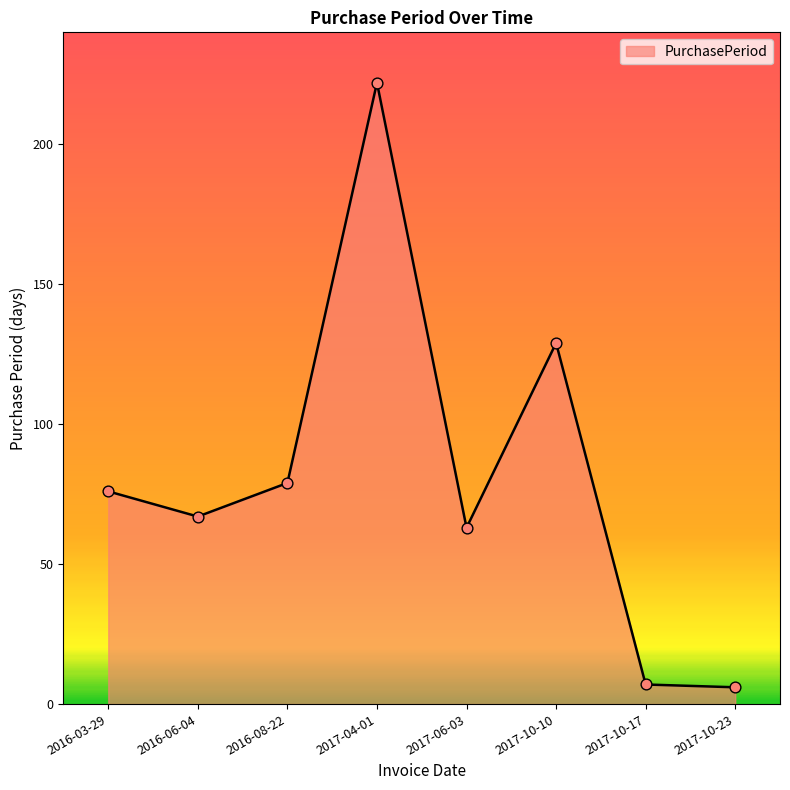

What is the change in value from 2016-03-29 to 2017-10-10?

+53